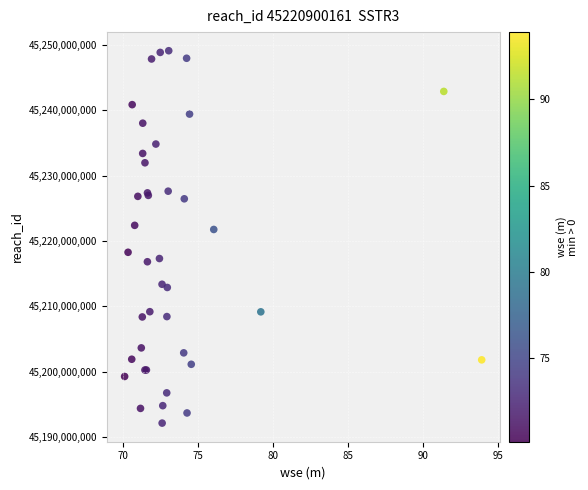

What Y value in the scatter plot is closest to 45220614991?

45221754227.3